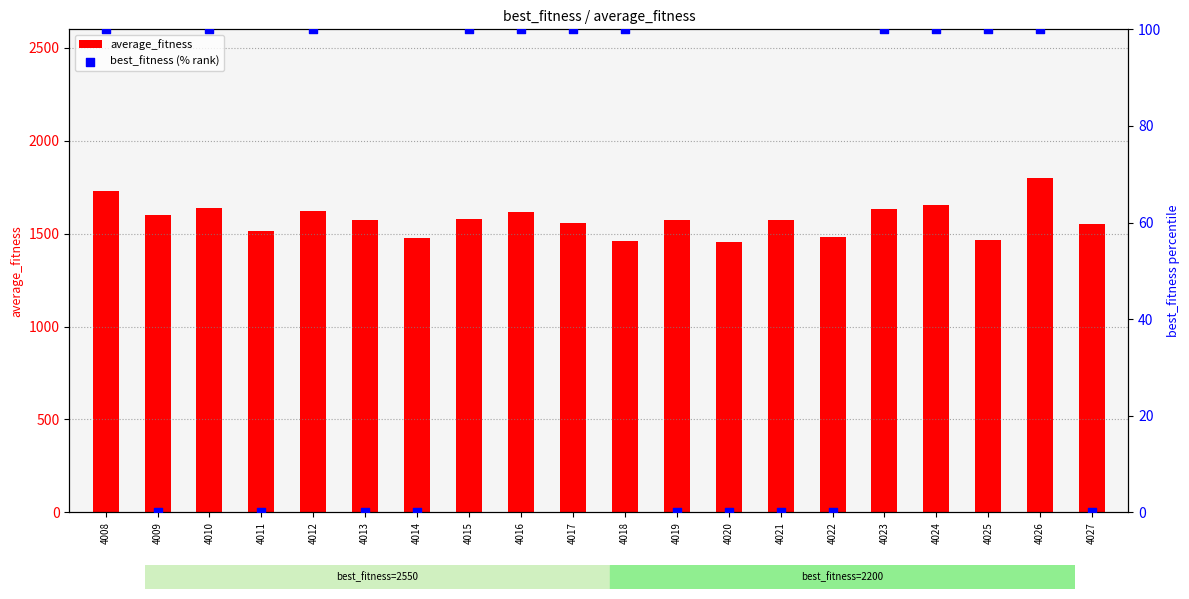

At how many categories does at least one series exceed 336?

20